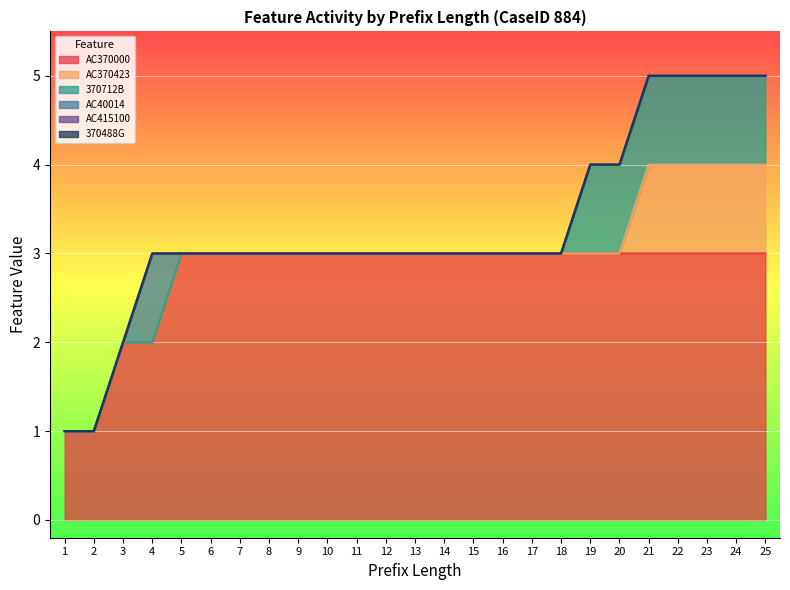

True or false: 370712B and AC370423 cross at least once.

False